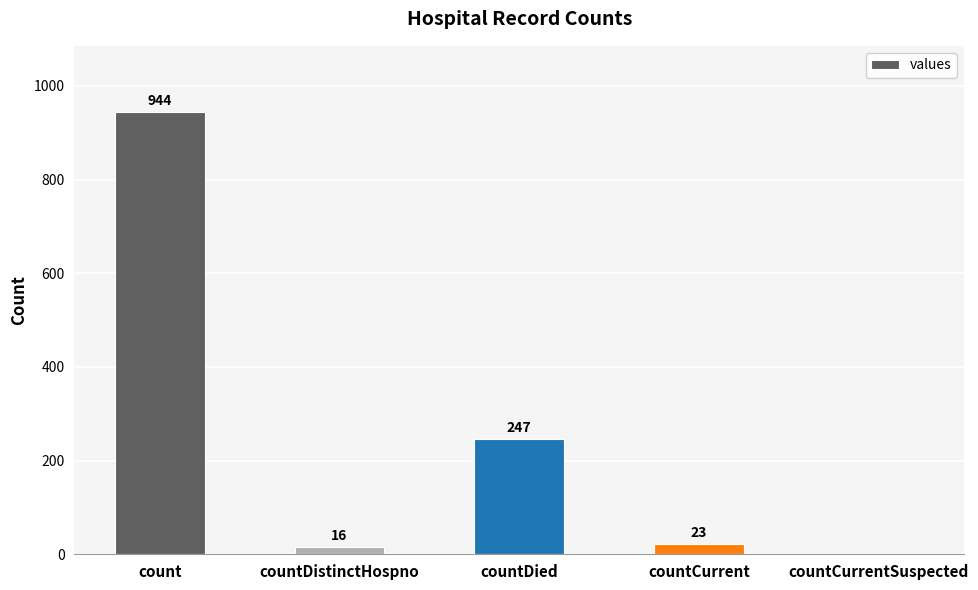

At which label does the data first exceed 23?

count